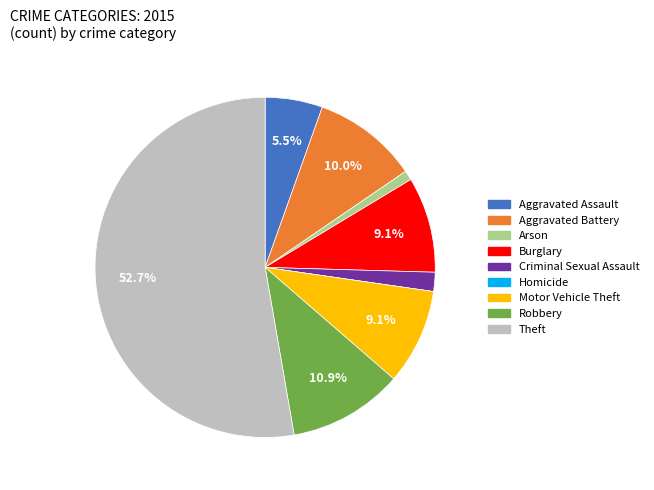

To the nearest percent, what is the difference between the largest and smallest slice percentages?

53%